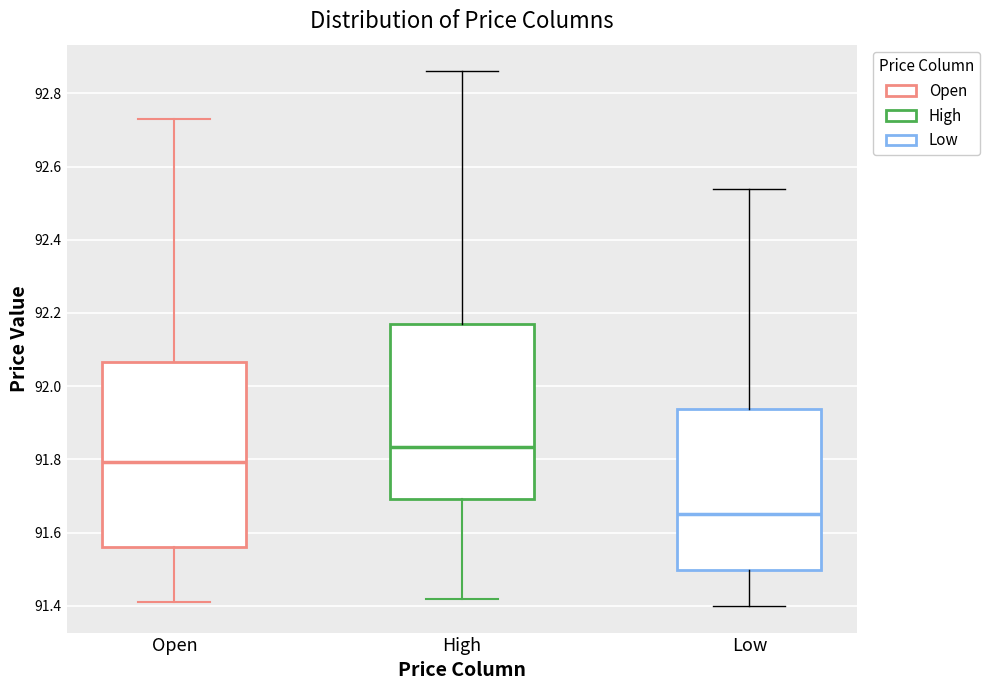

Where does the upper whisker of the box for Open end on the y-axis? The values are not printed on the chart, so give them approximately, as read against the axis.

92.74